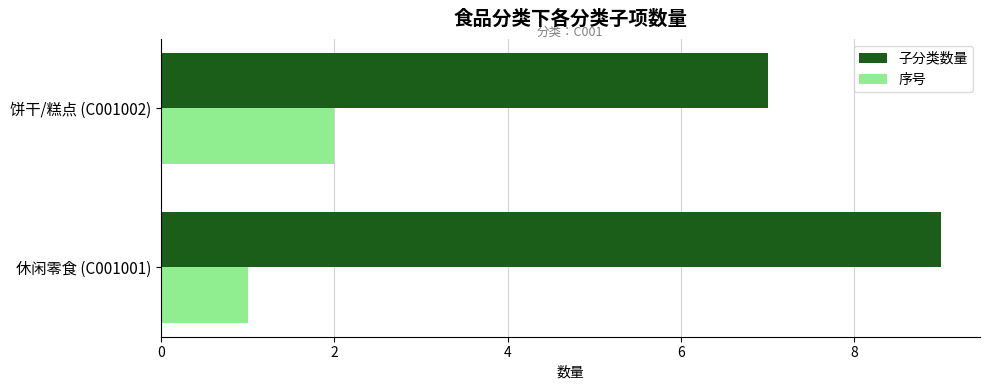

What is the difference between the maximum and minimum values in the 子分类数量 series?

2